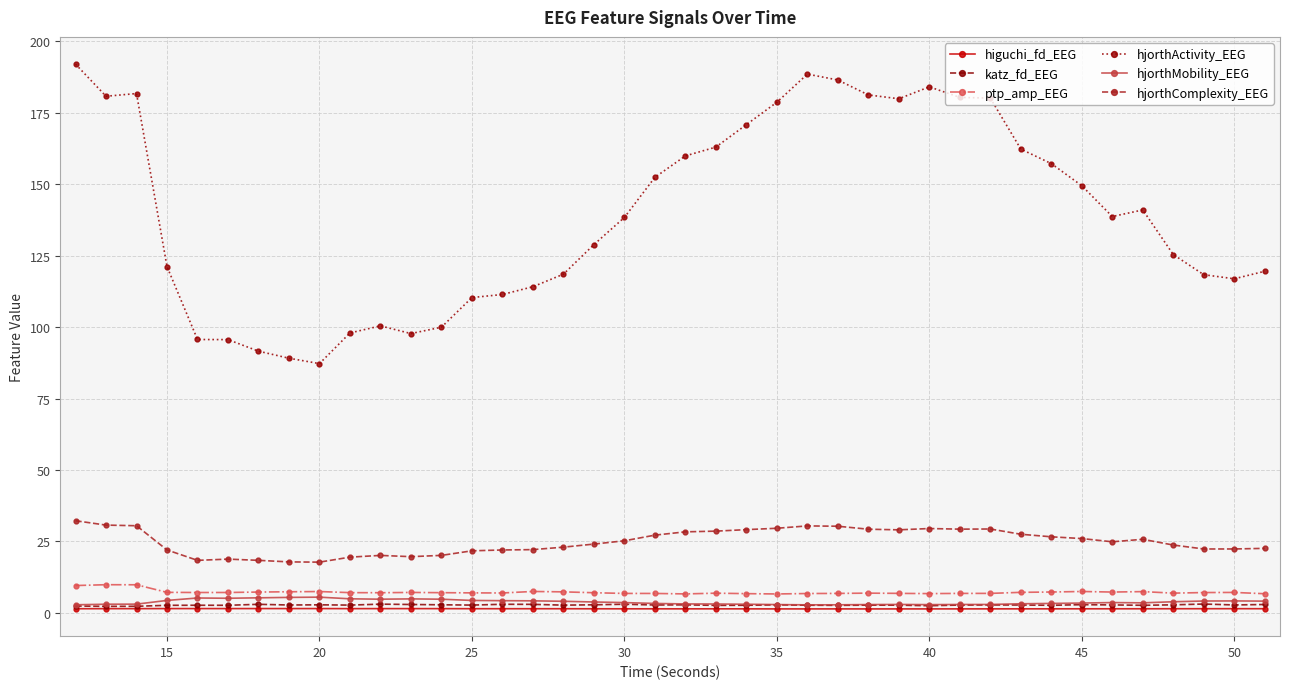

Which series has the widest spread of values?

hjorthActivity_EEG